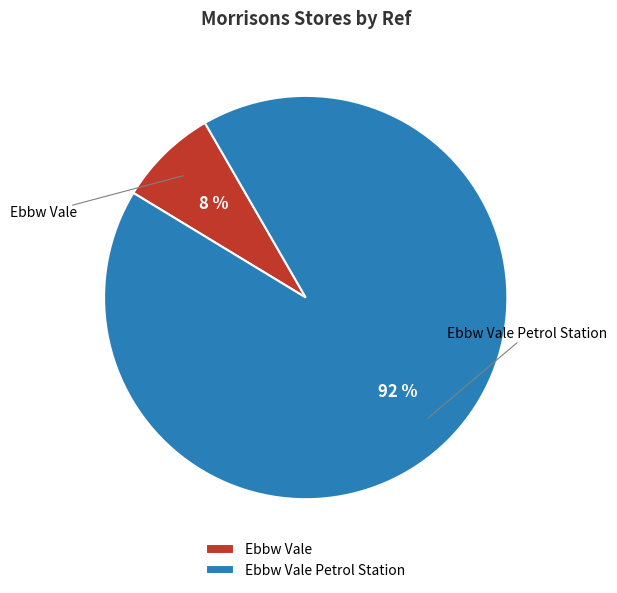

Is it true that Ebbw Vale Petrol Station is 92% of the pie?

True